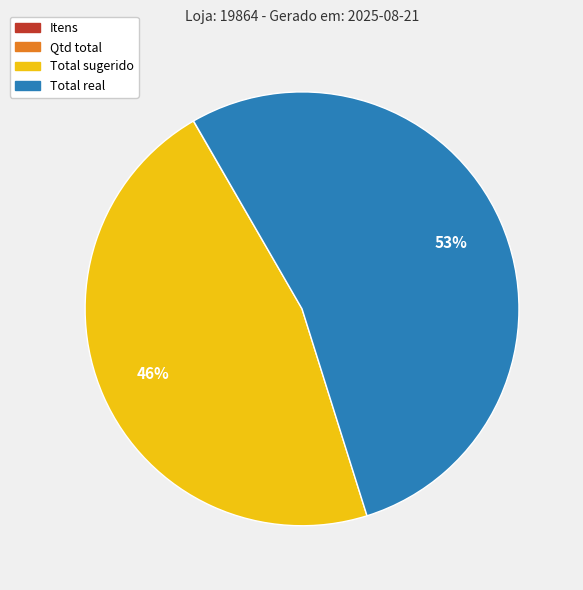

Is it true that Total sugerido is 46% of the pie?

True